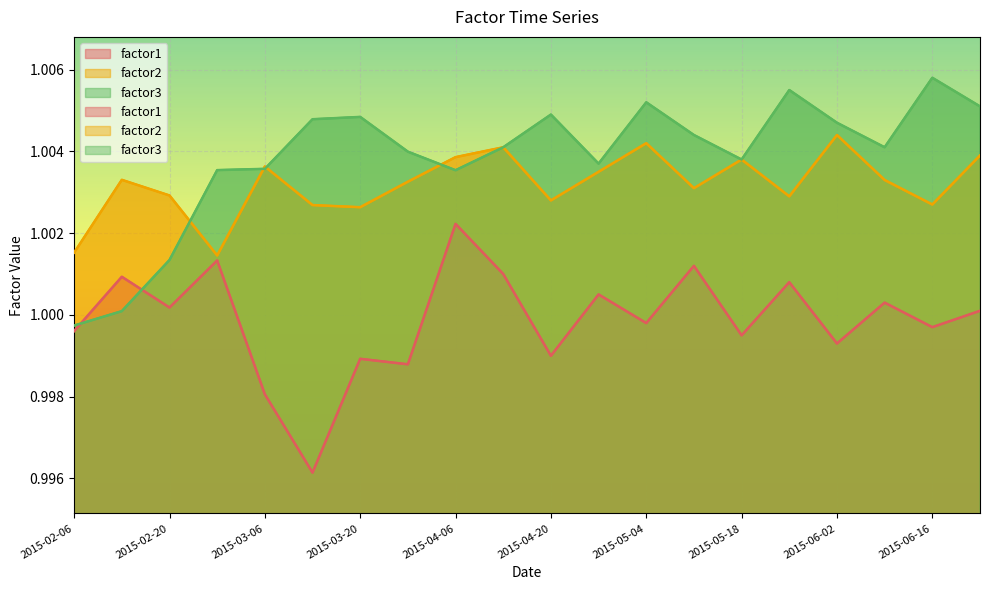

At 2015-06-09, list the series in order from smallest to largest.

factor1, factor2, factor3